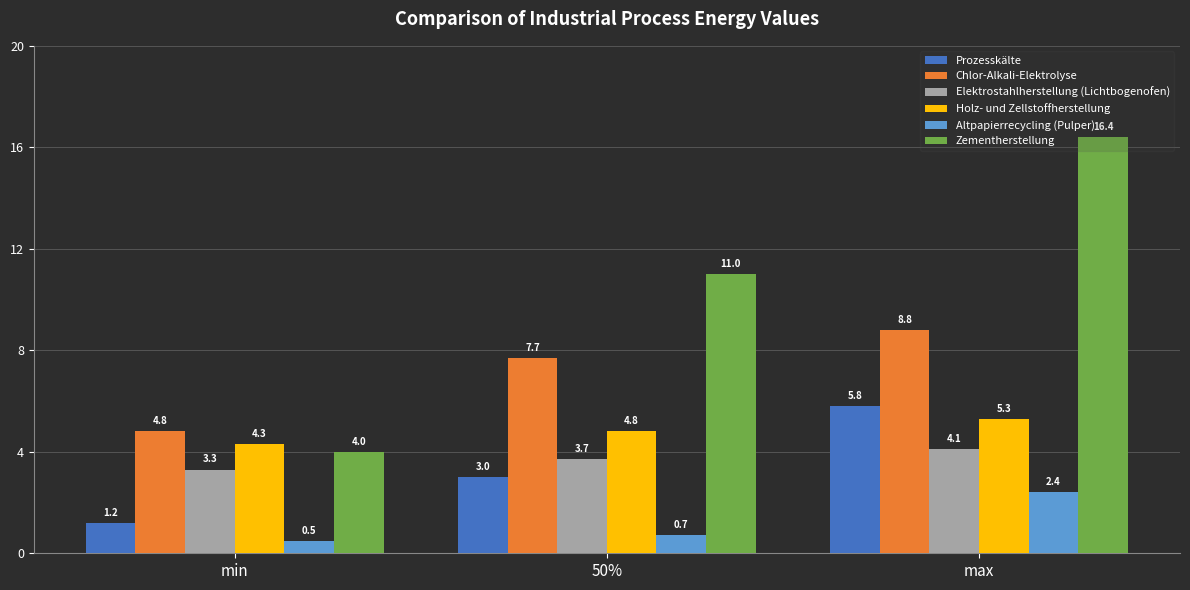

What is the difference between the second highest and minimum values in the Holz- und Zellstoffherstellung series?

0.5